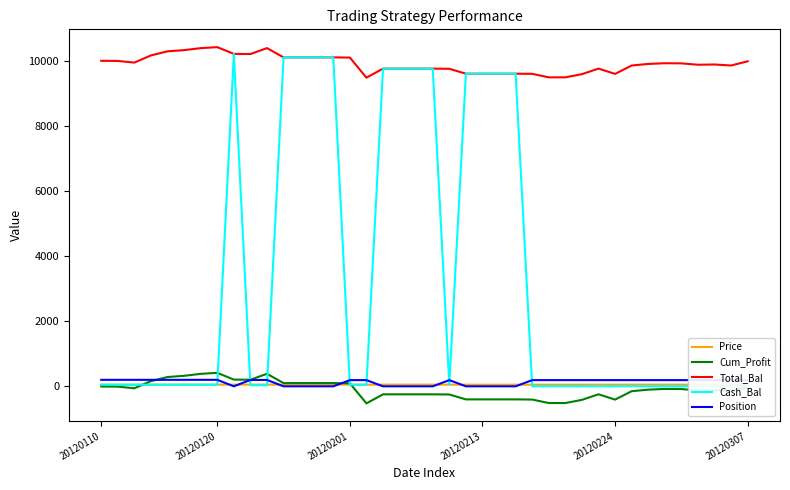

True or false: Position has a value of 190.0 at 32.

True